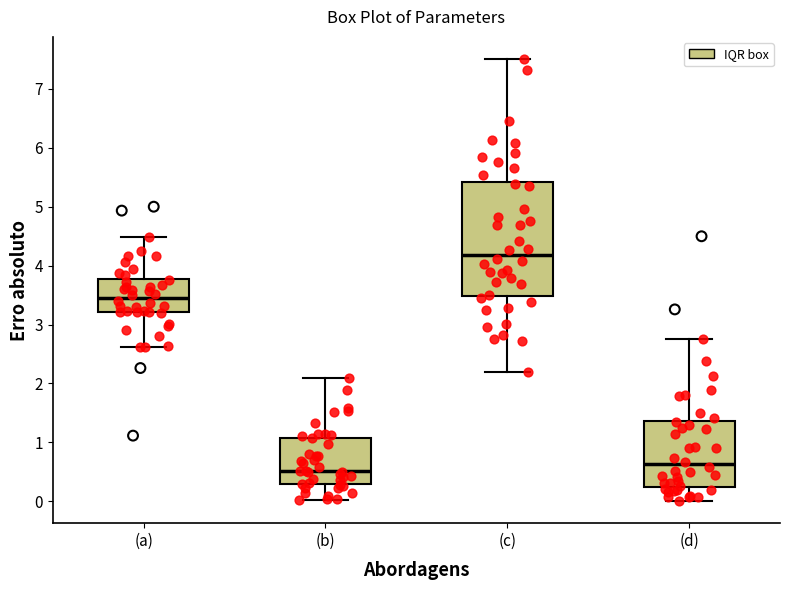

Which box is the tallest, from its lower edge to its upper edge?

(c)